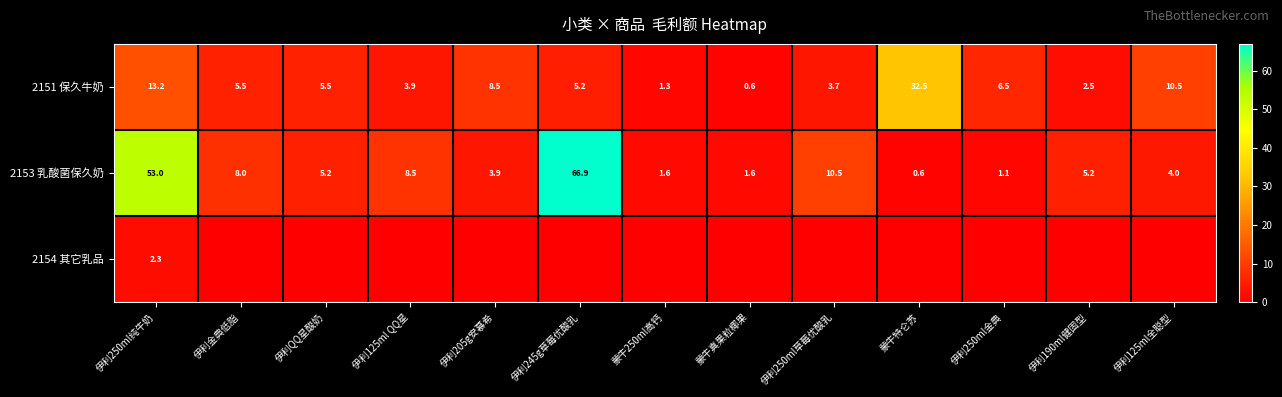

Is it true that 2153 乳酸菌保久奶 equals 1.6 at 蒙牛真果粒椰果?

True